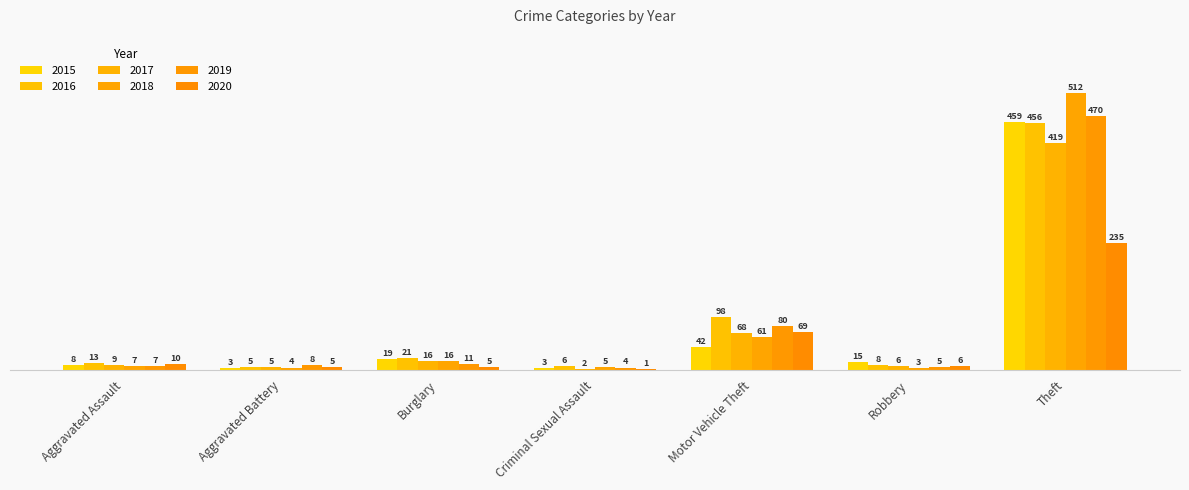

The value of 2015 at Robbery is 8. True or false?

False